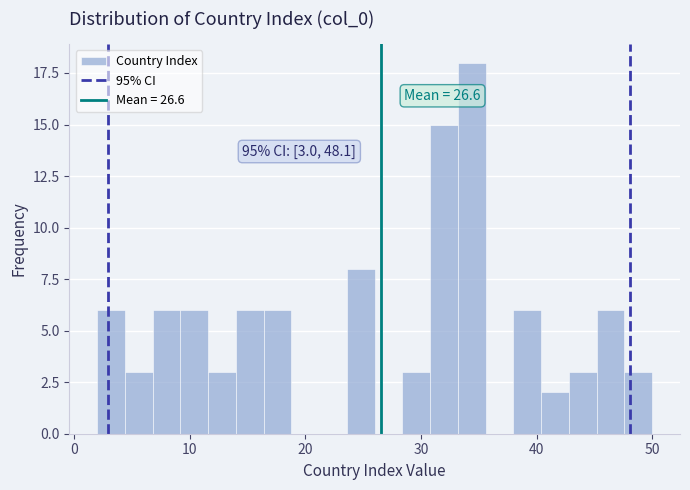

Around what value on the x-axis is the tallest bar? Give the approximate position of its centre, as read against the axis.

34